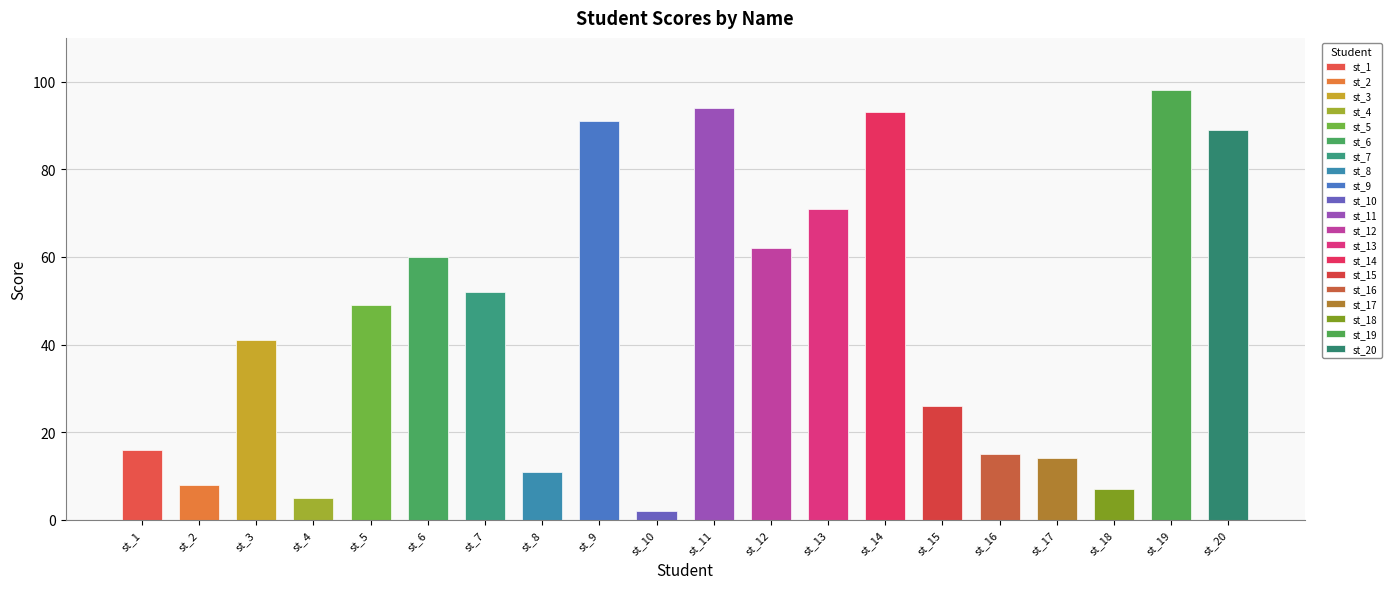

What is the minimum value shown in the chart?

2